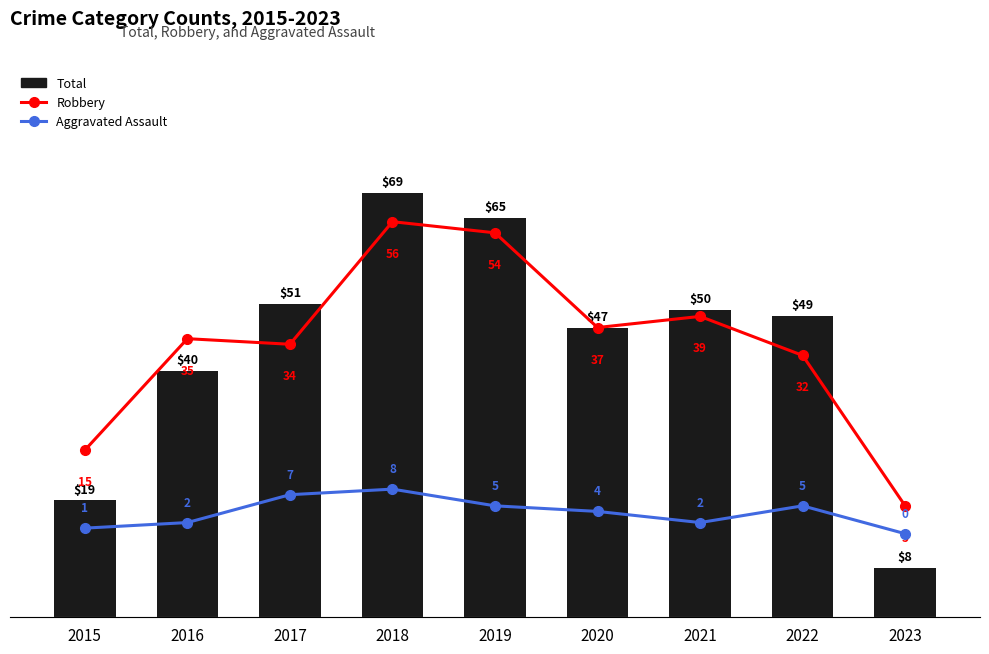

Which category has the lowest value across all series?

2023